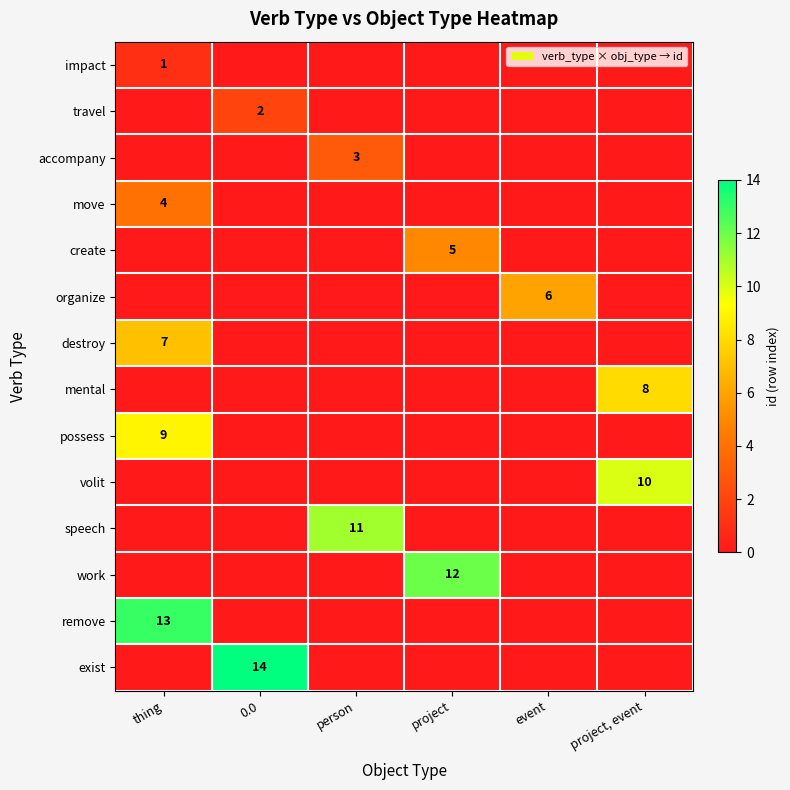

The value of work at project is 16. True or false?

False